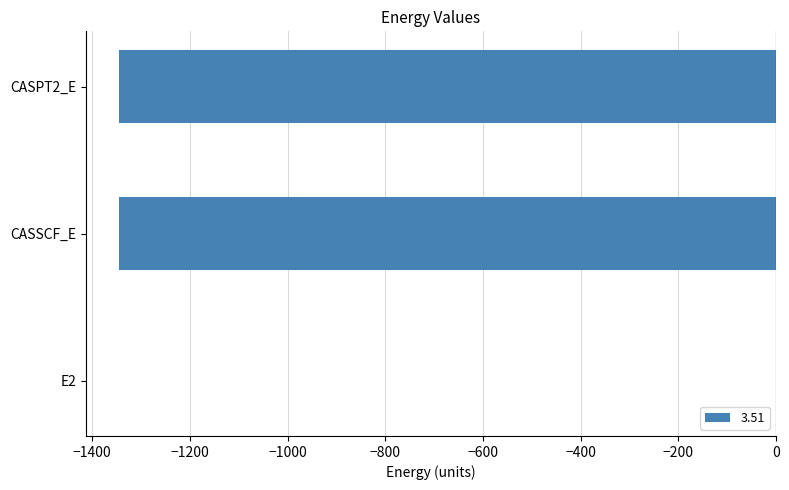

Are the bars horizontal?

Yes